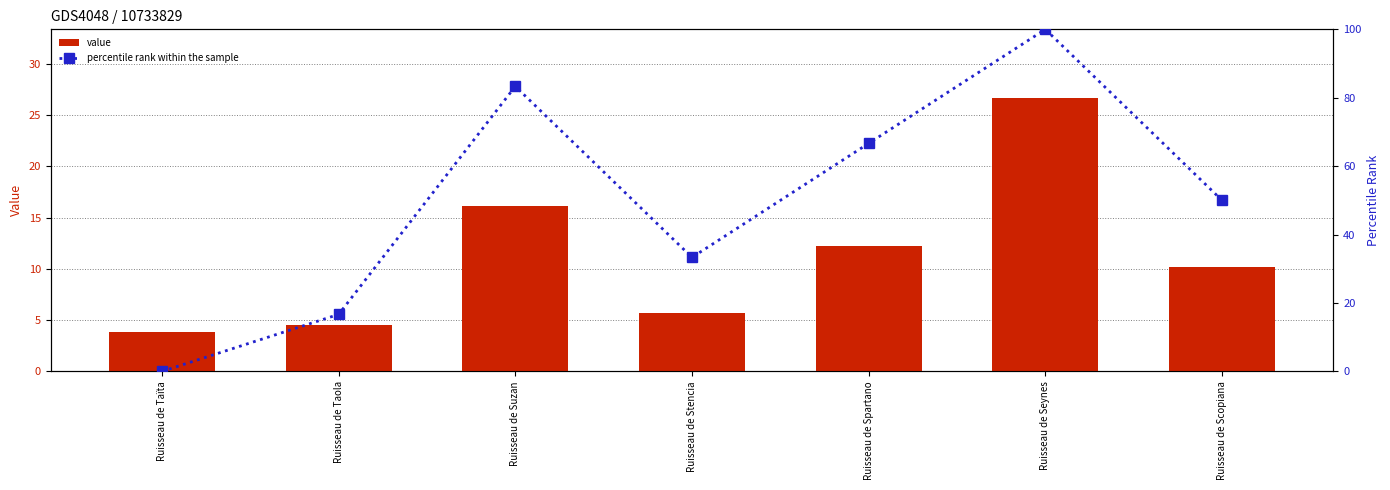

Is the value of value at Ruisseau de Suzan greater than the value of percentile rank within the sample at Ruisseau de Suzan?

No